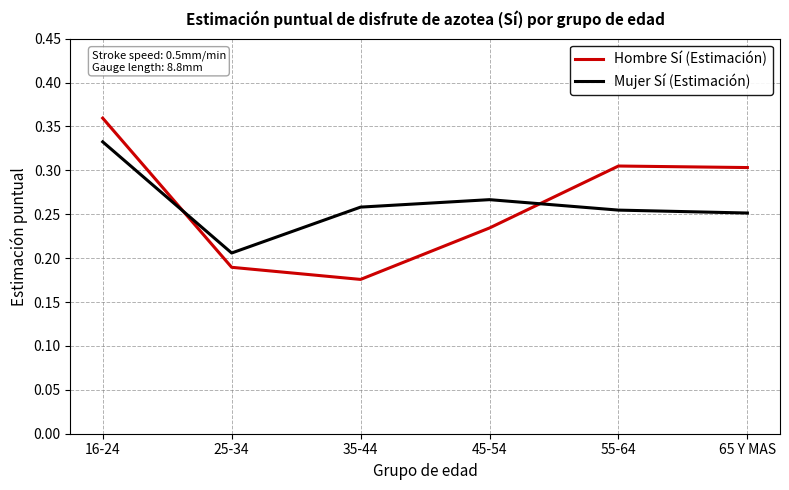

Which category has the lowest value in the Mujer Sí (Estimación) series?

25-34